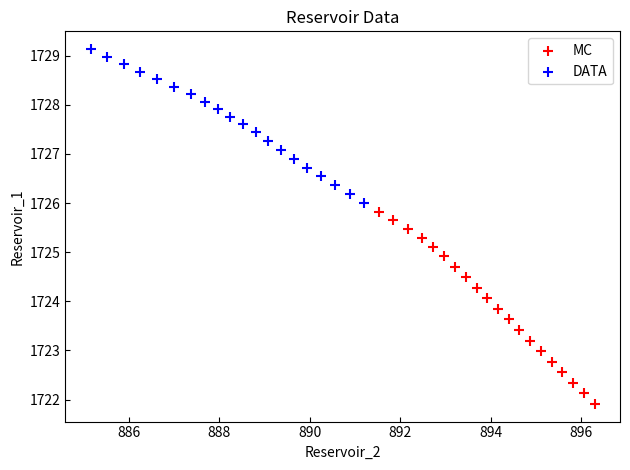

Which series has the largest Y range (max minus min)?

MC